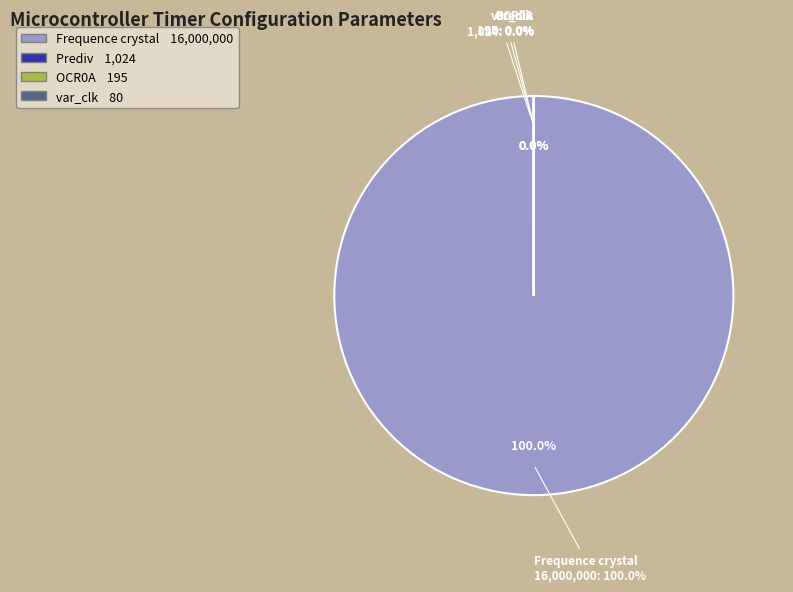

What is the smallest slice in the pie chart?

var_clk